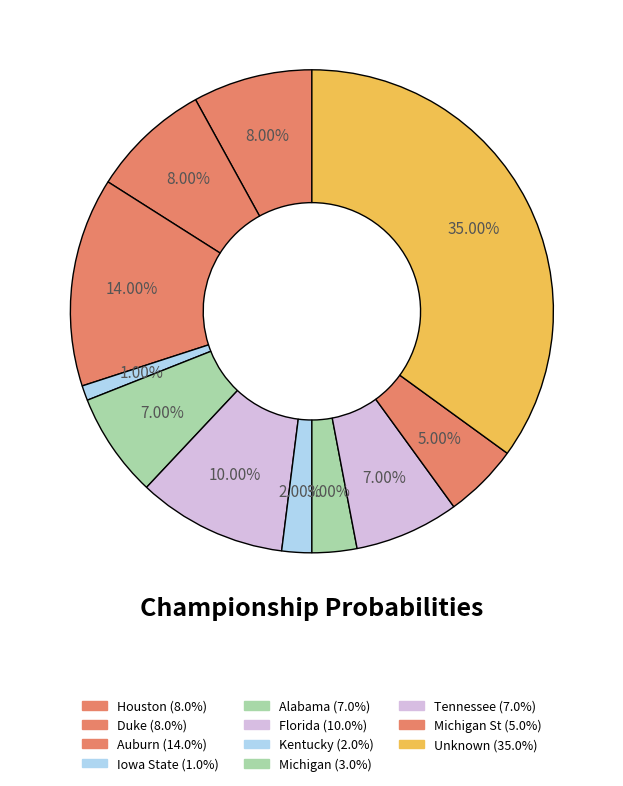

Which slice is the smallest?

Iowa State